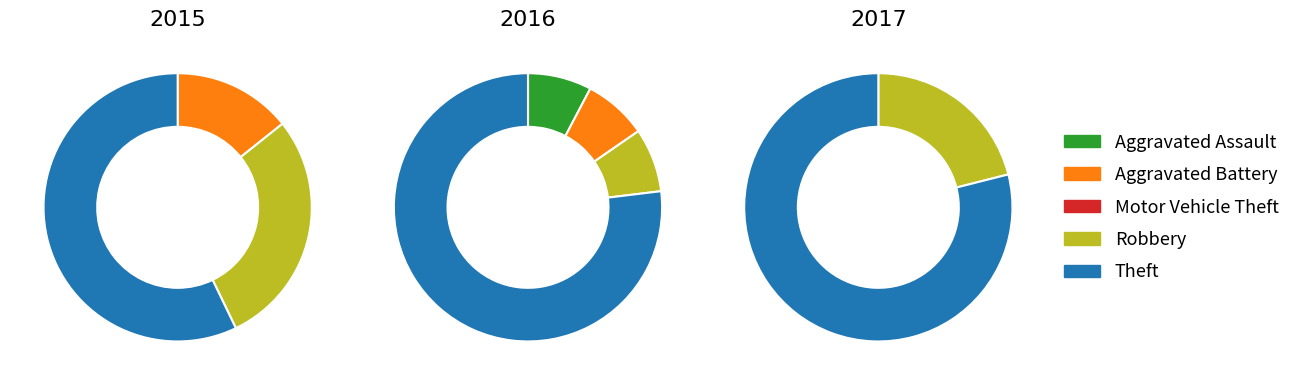

How many slices are in this pie chart?

5